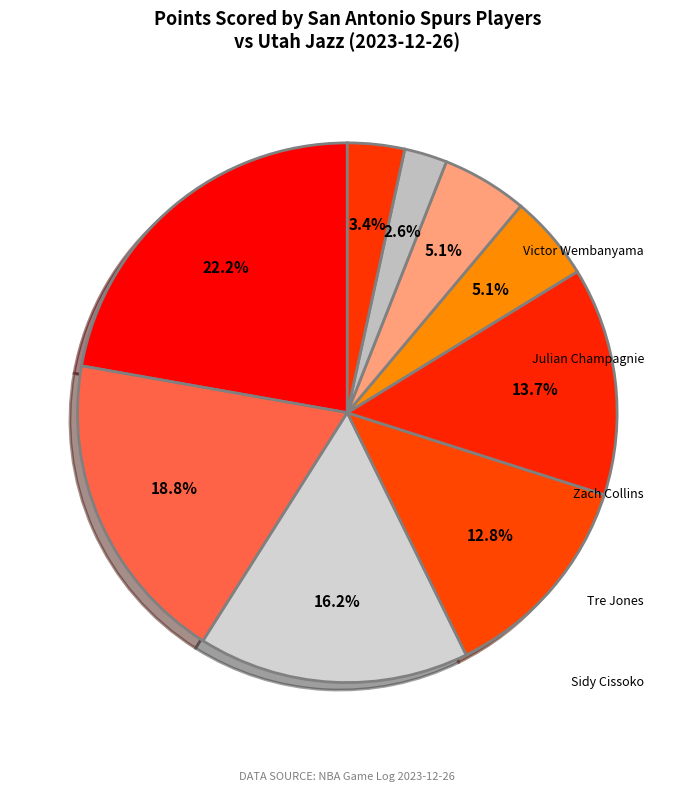

To the nearest percent, what percentage of the pie is Jeremy Sochan?

16%